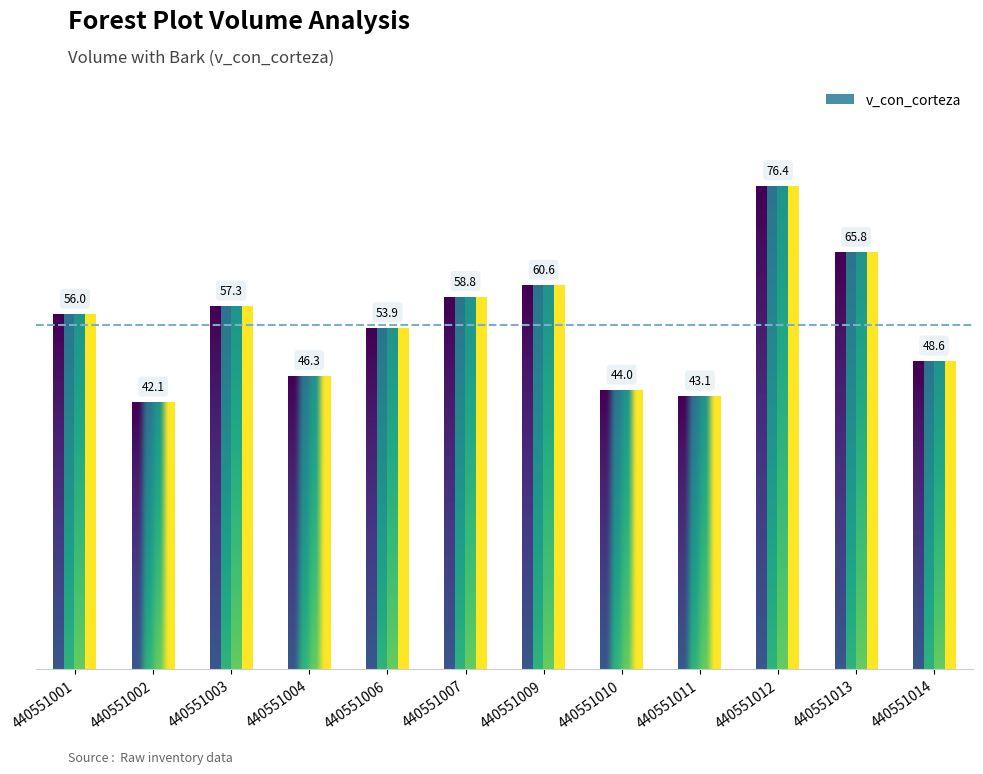

The value at 440551013 is 97.2. True or false?

False